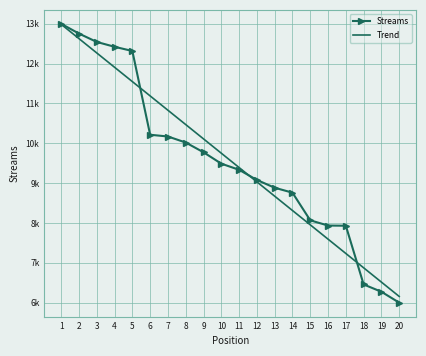

Which series has the largest total across all categories?

Trend